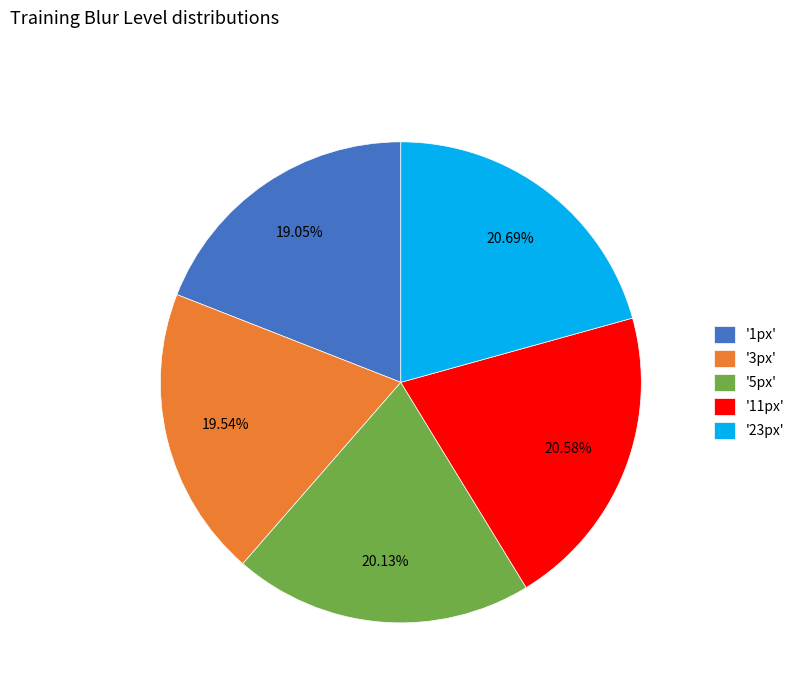

To the nearest percent, what is the difference between the largest and smallest slice percentages?

2%